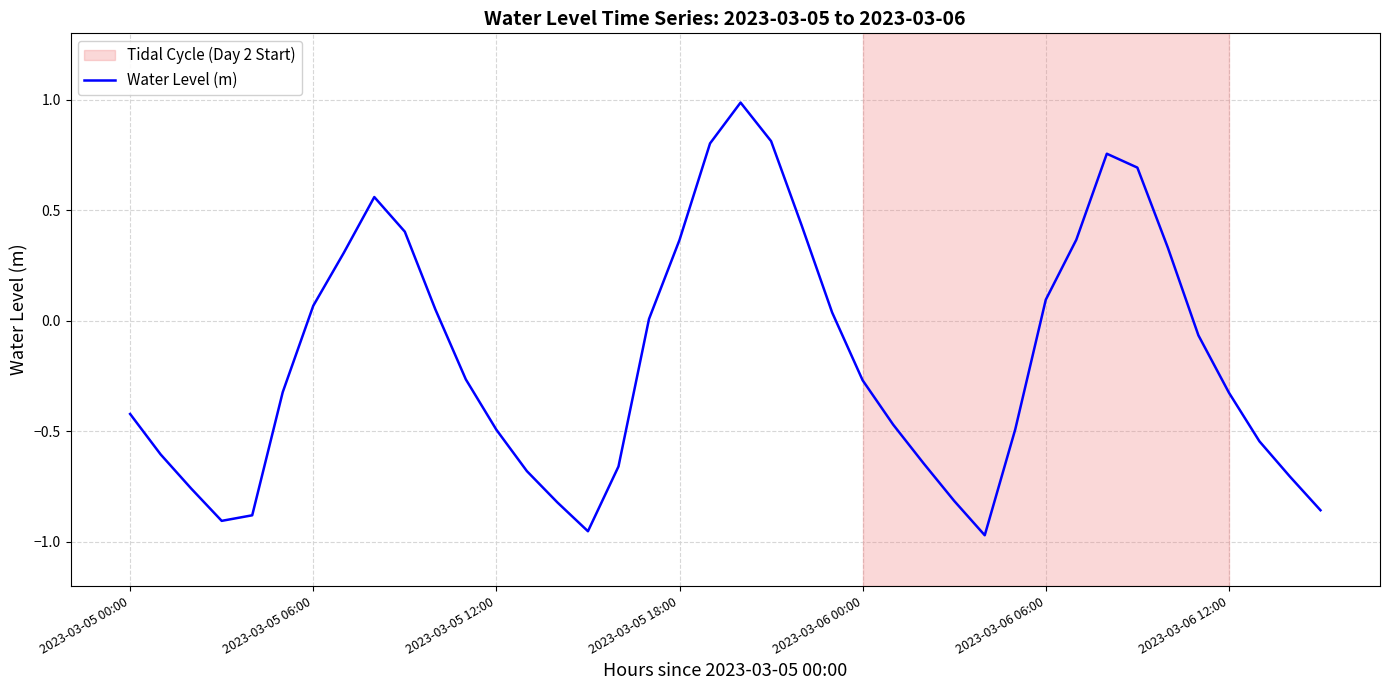

The value at 2023-03-05 12:00 is -0.5. True or false?

True